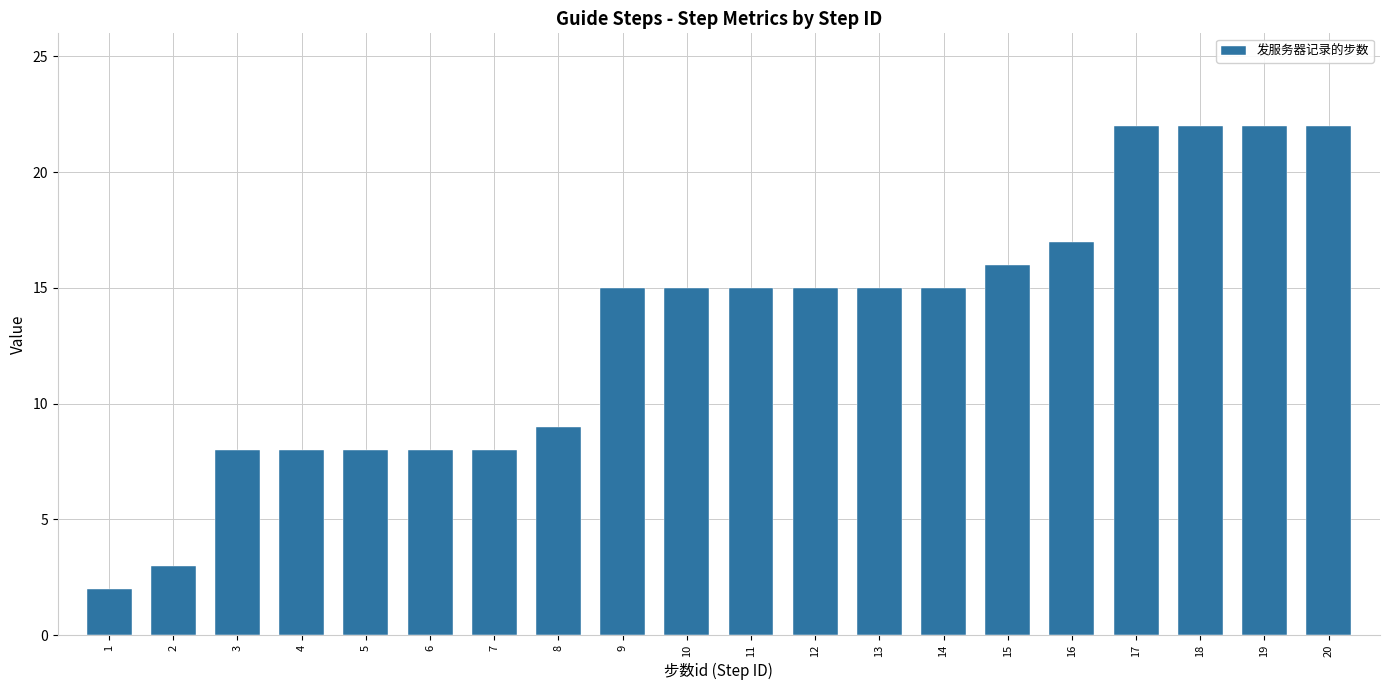

How many bars are there in total?

20